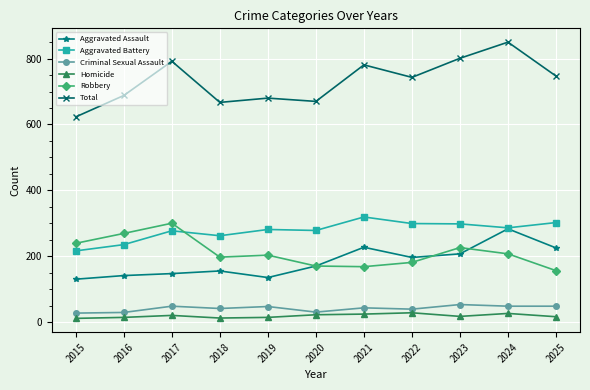

True or false: Homicide and Aggravated Battery intersect in this chart.

False